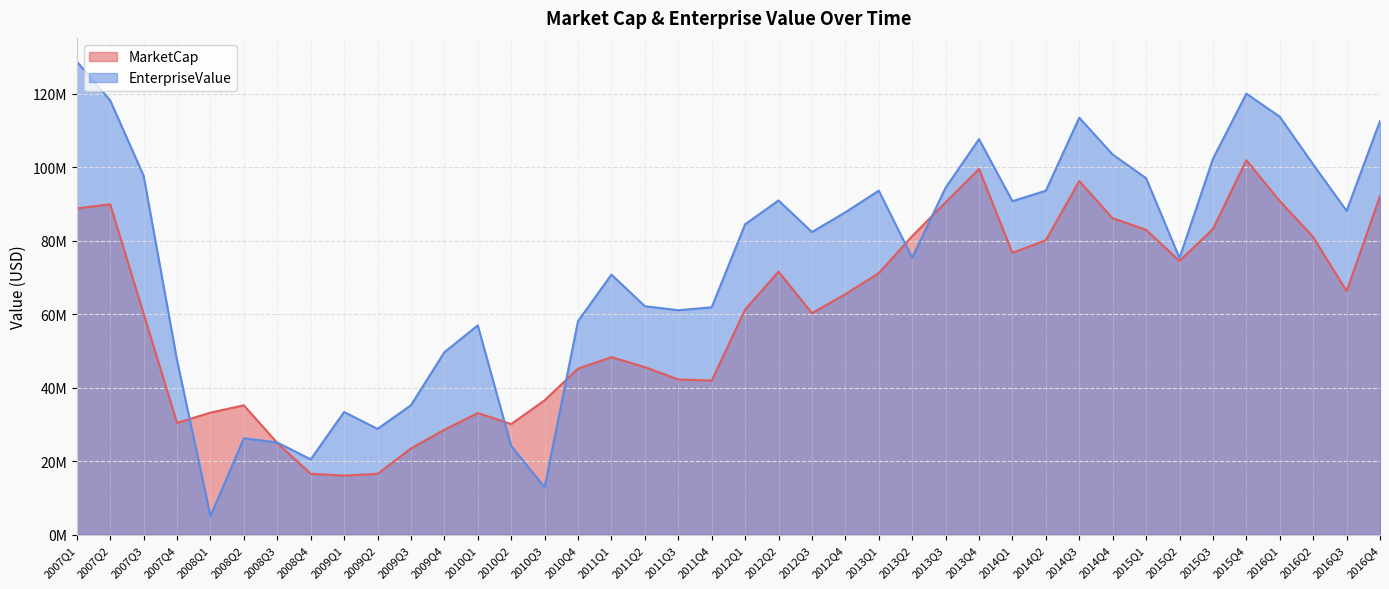

What is the approximate value of EnterpriseValue at 2015Q3?

102280560.0